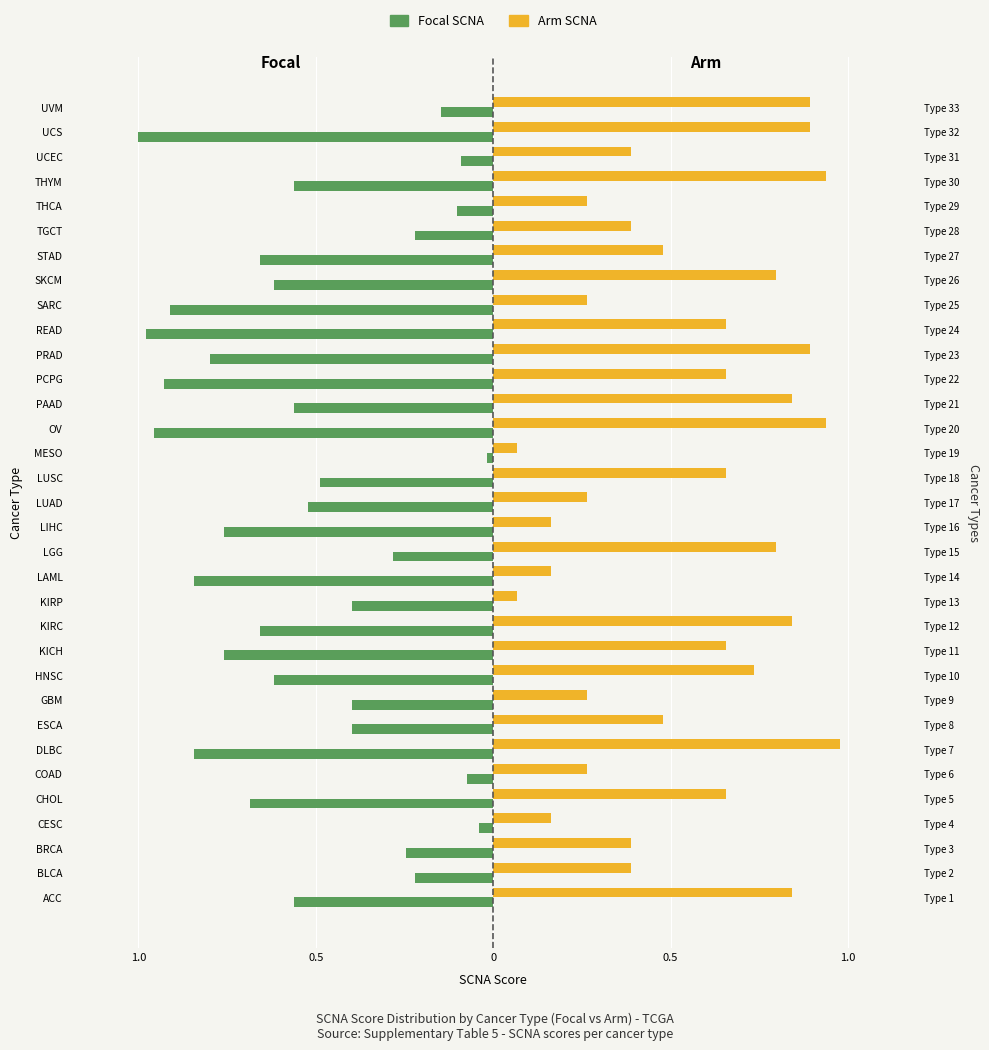

Is it true that Focal SCNA equals -0.1 at KIRP?

False